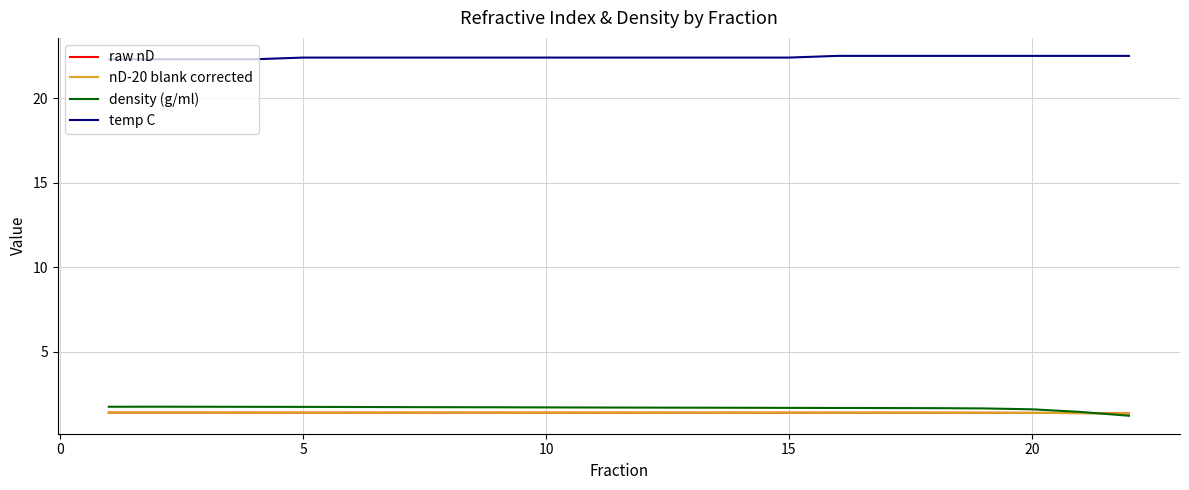

How many intersections are there between nD-20 blank corrected and density (g/ml)?

1